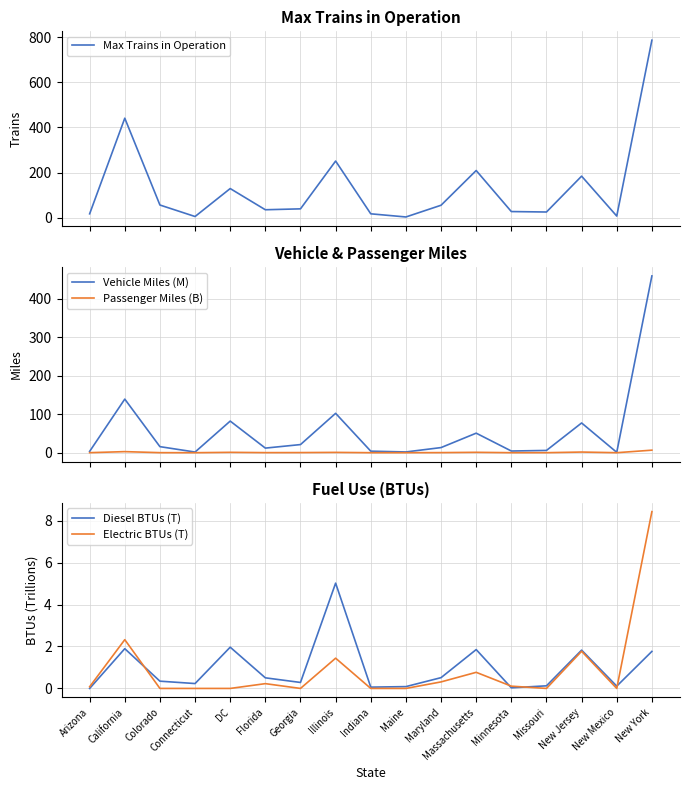

What are all the series names shown in the legend?

Max Trains in Operation, Vehicle Miles (M), Passenger Miles (B), Diesel BTUs (T), Electric BTUs (T)